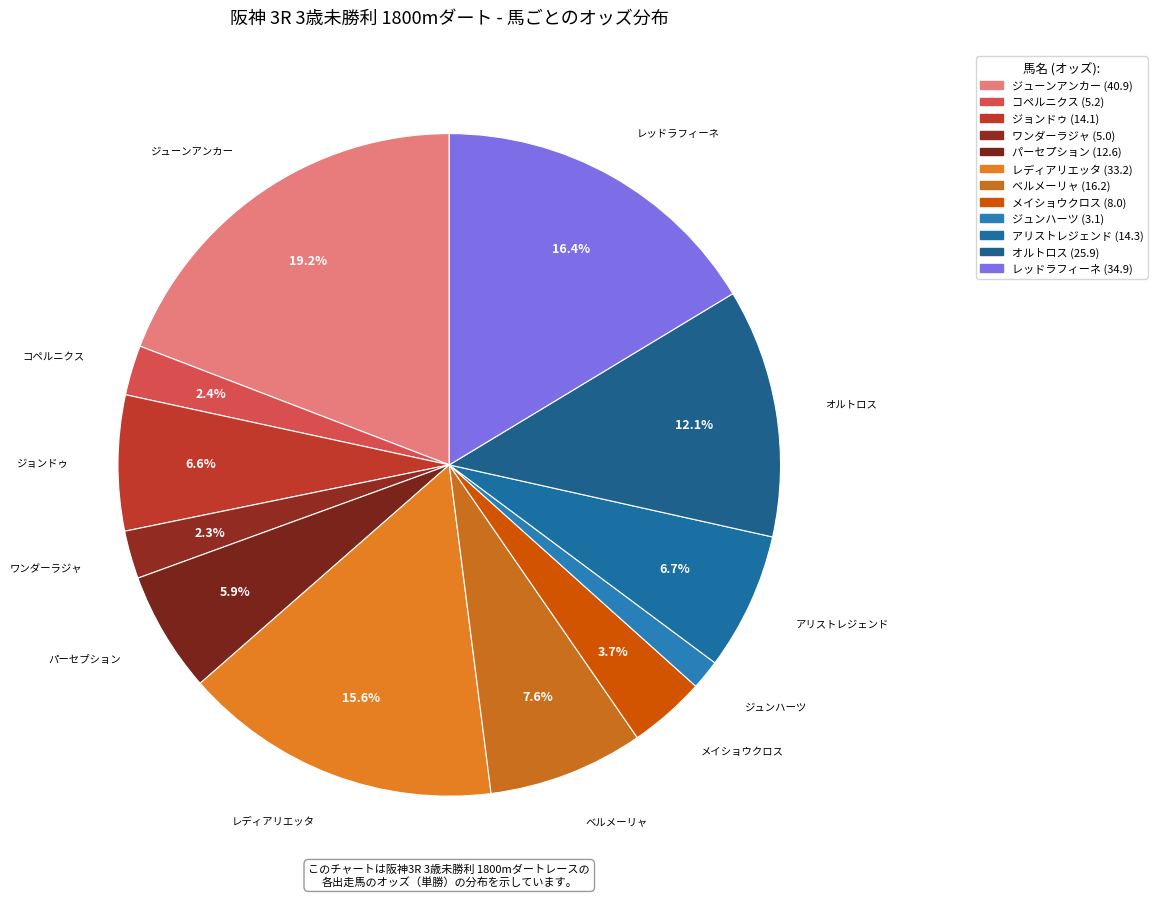

How many segments does this pie chart have?

12